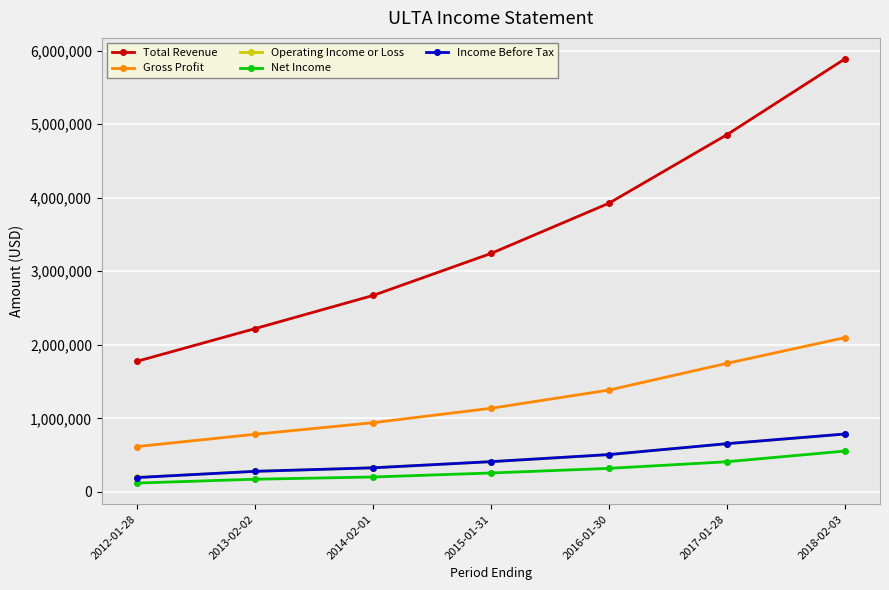

True or false: Net Income and Gross Profit cross at least once.

False